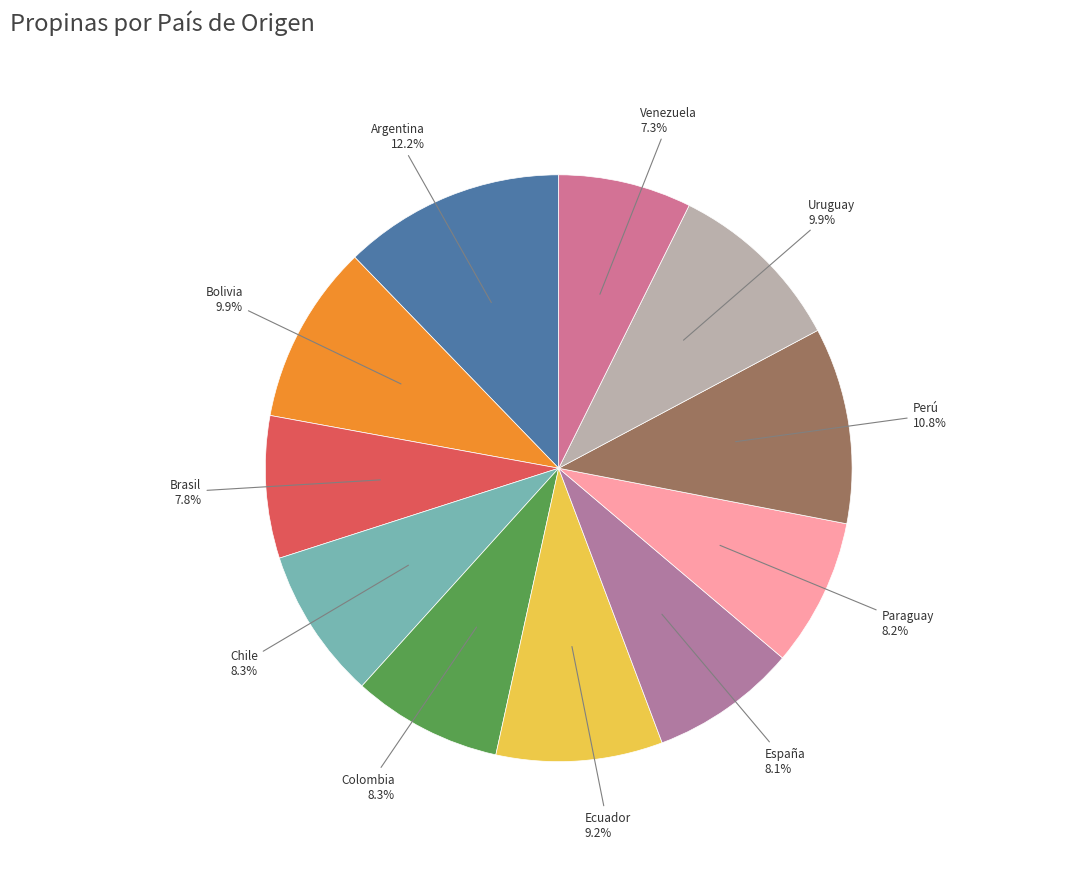

Between Brasil and Uruguay, which is larger?

Uruguay